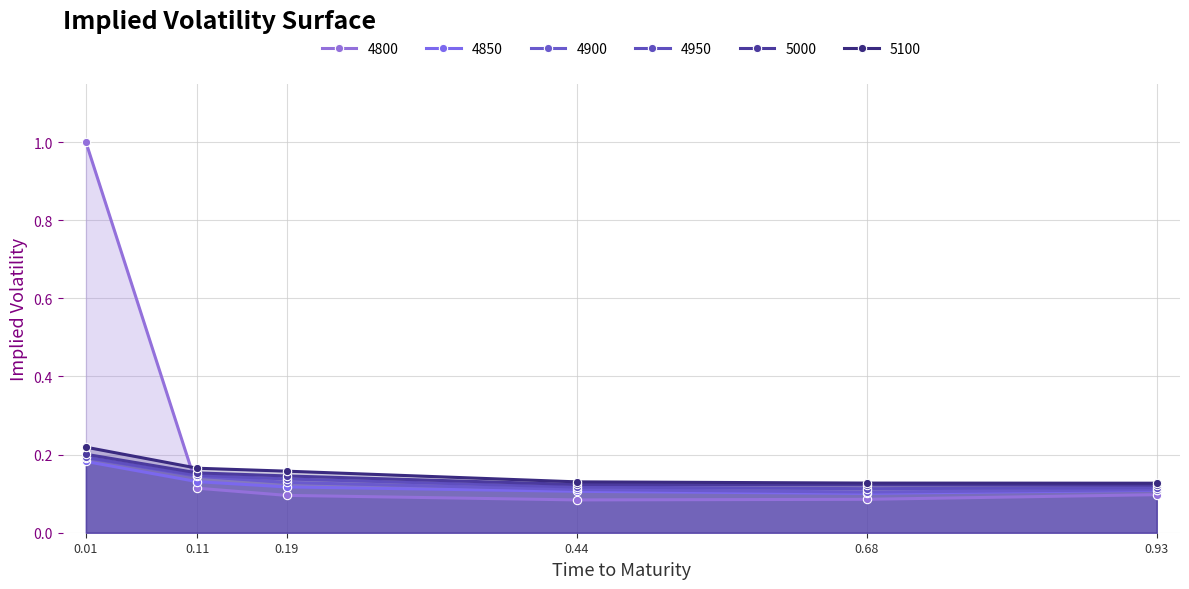

Which has a higher value, 0.11 or 0.93?

0.11